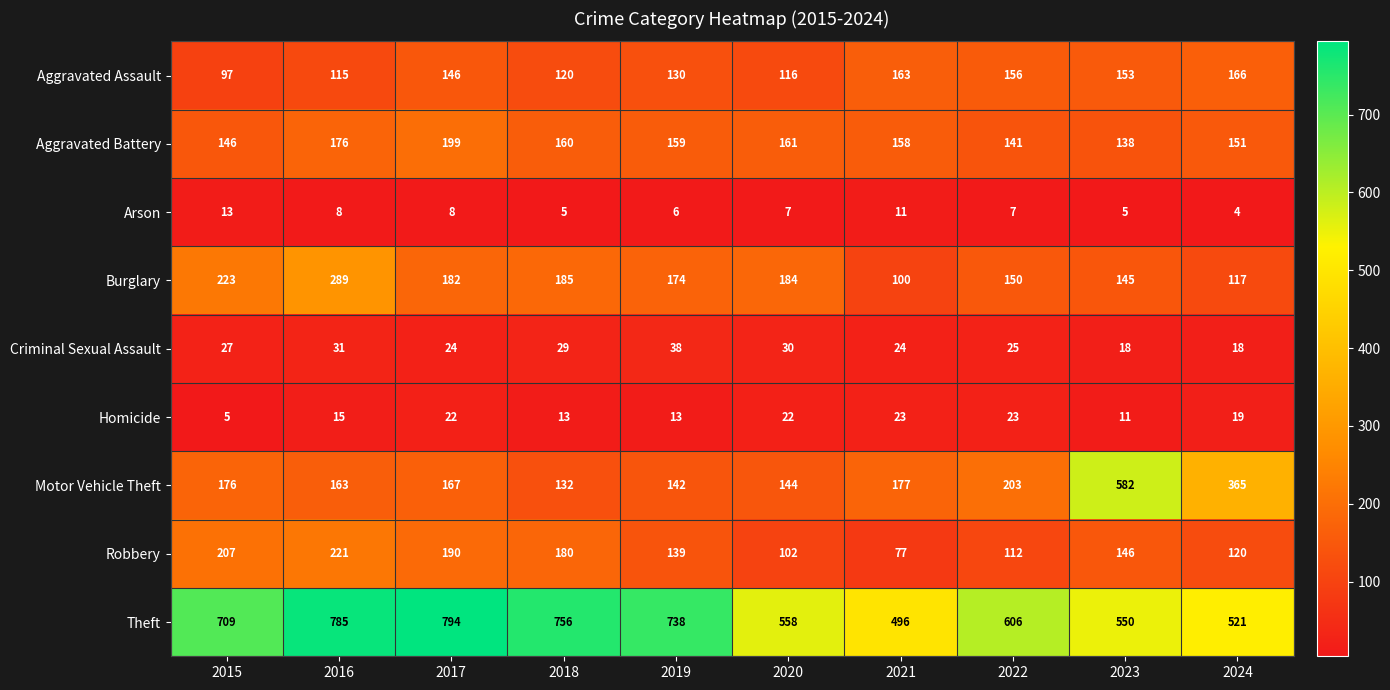

At which category does the chart reach its peak across all series?

2017